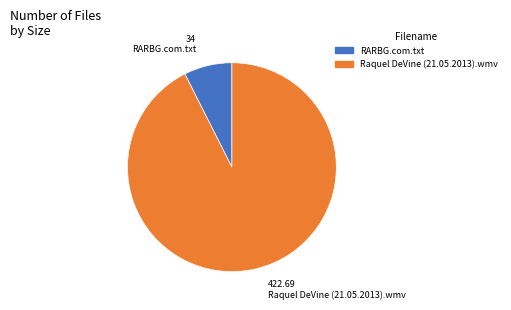

Is the sum of Raquel DeVine (21.05.2013).wmv and RARBG.com.txt greater than half?

Yes